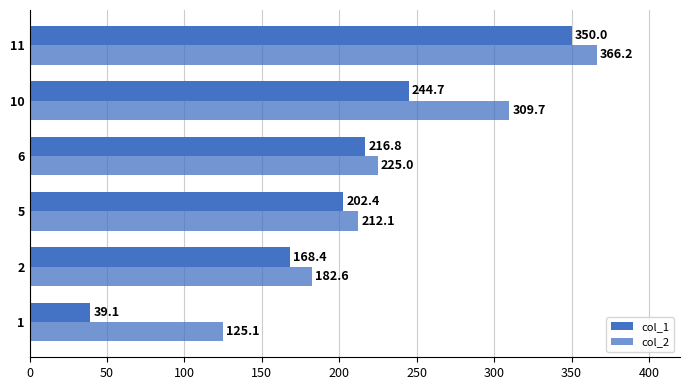

Rank the series by their maximum value, from lowest to highest.

col_1, col_2